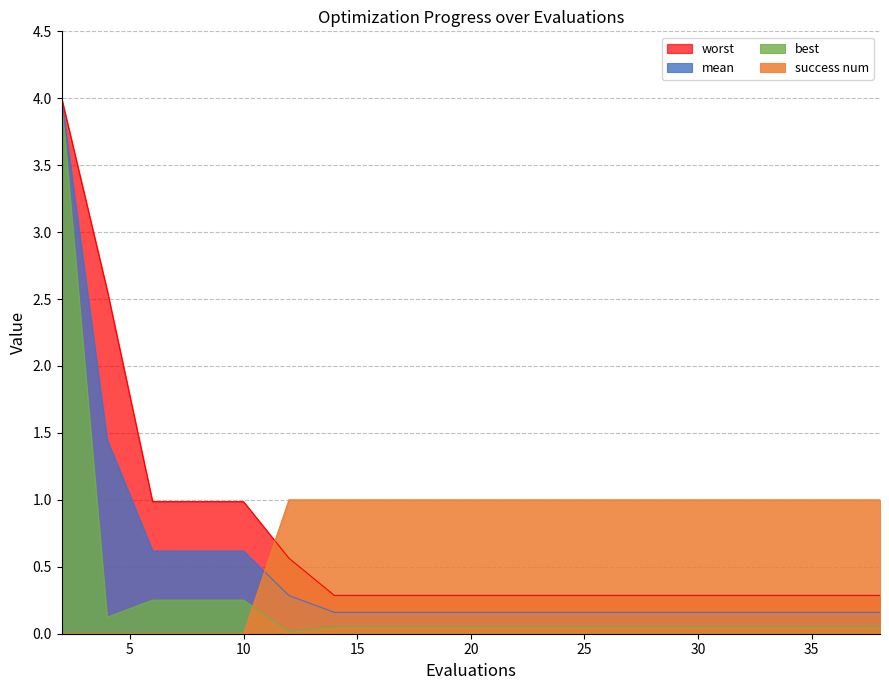

What is the difference between the second highest and second lowest values in the best series?

0.2